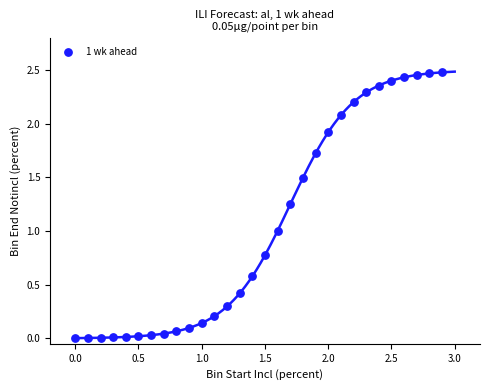

What is the range of X values (max minus min)?

2.9